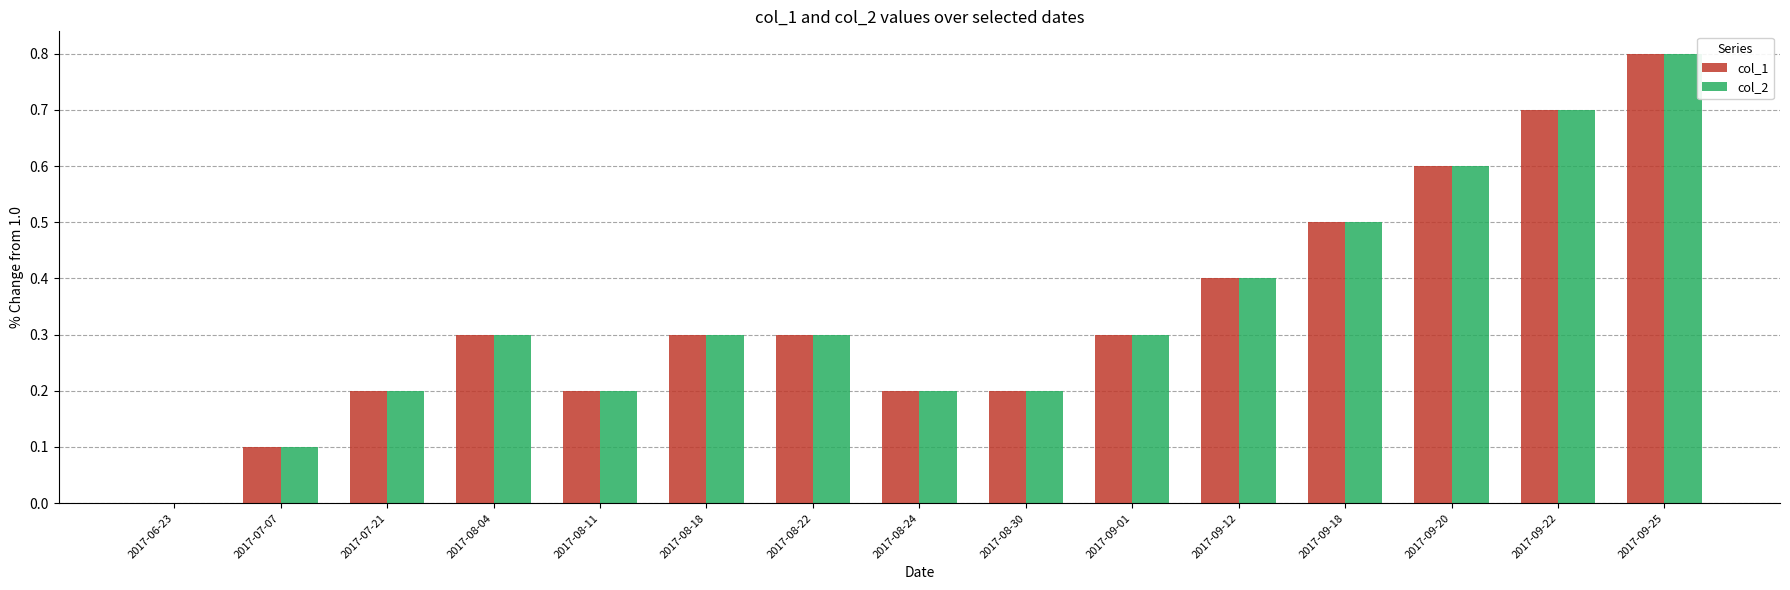

What is the highest value of the col_2 series?

0.8